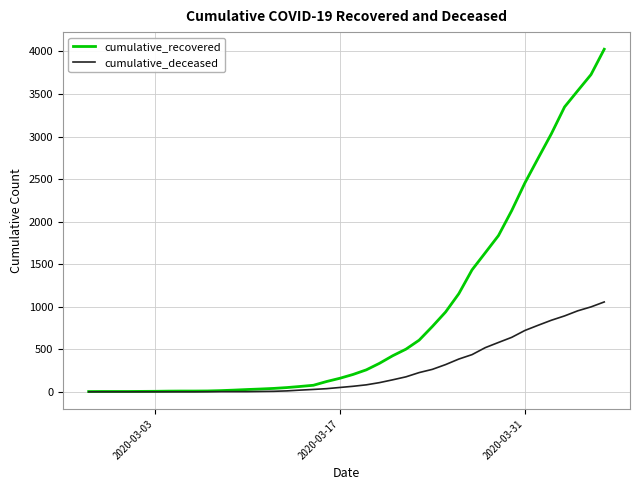

Which series has the widest spread of values?

cumulative_recovered